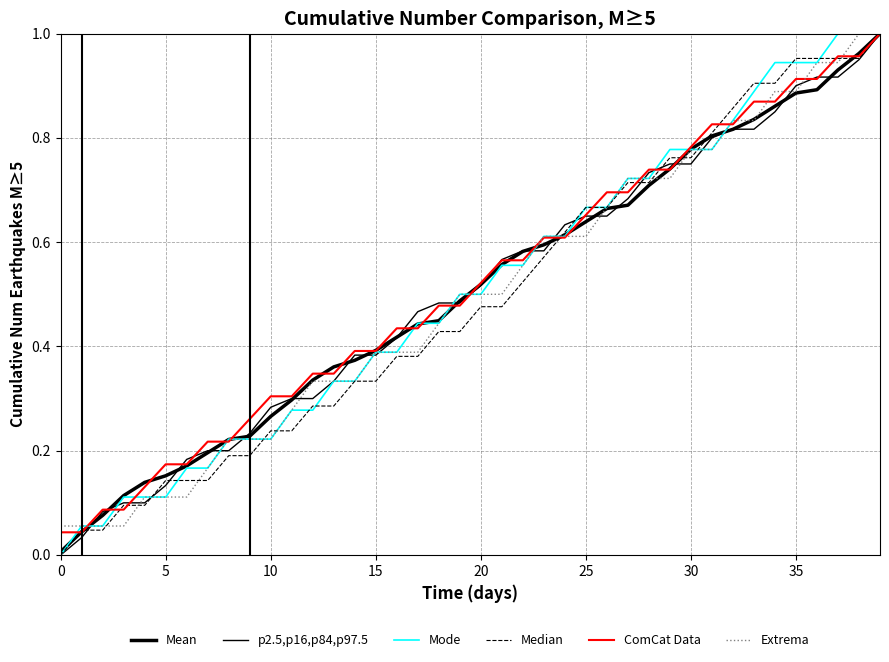

Does the chart have visible grid lines?

Yes